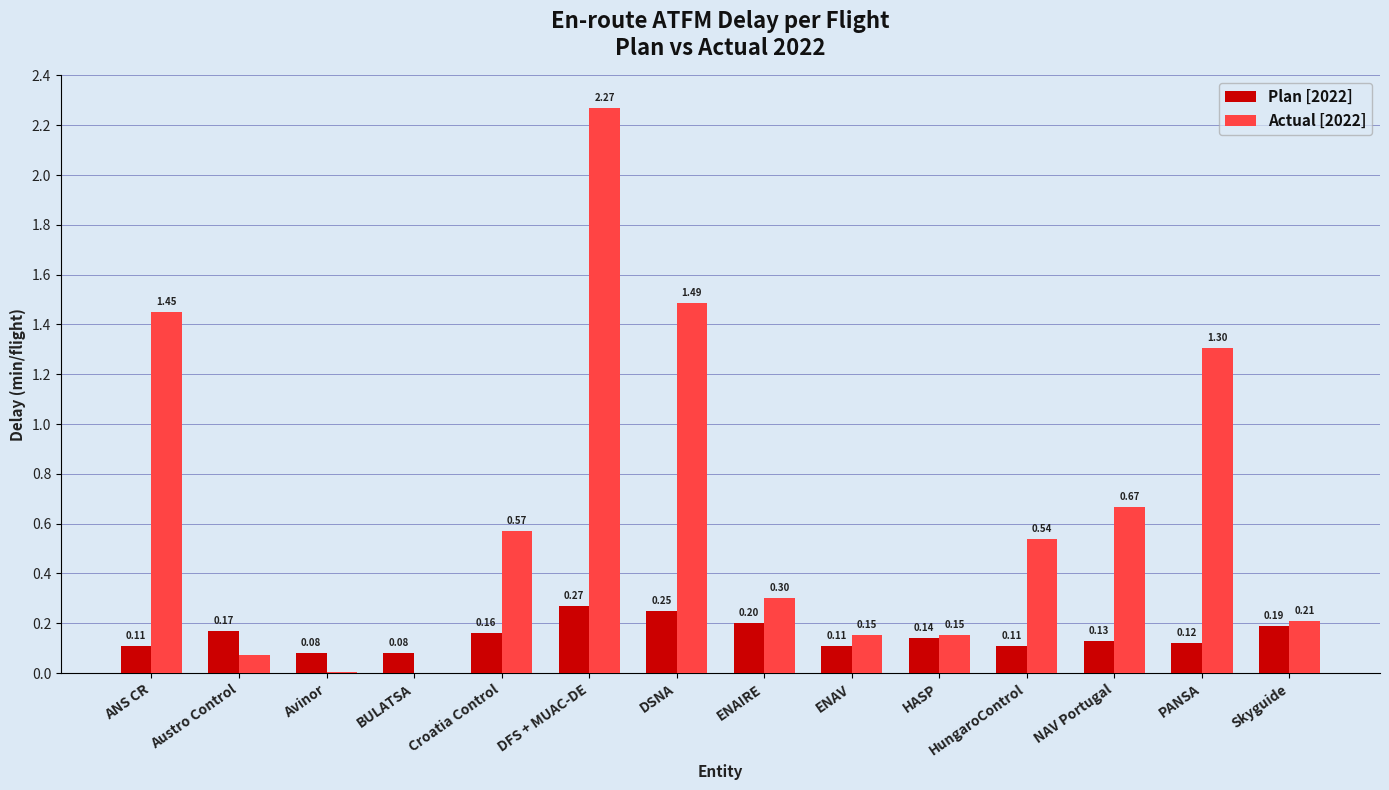

How many groups of bars are there?

14